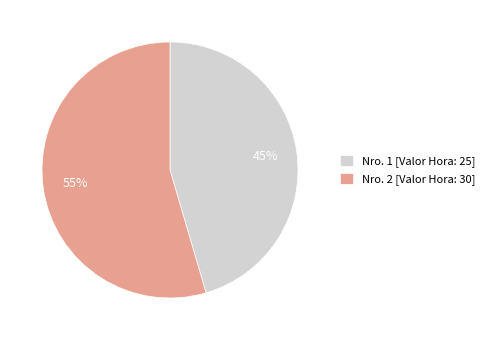

To the nearest percent, what portion does Nro. 2 [Valor Hora: 30] represent?

55%